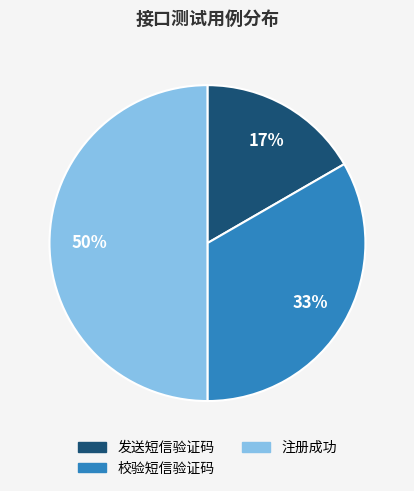

Do 校验短信验证码 and 注册成功 together represent more than half of the pie?

Yes